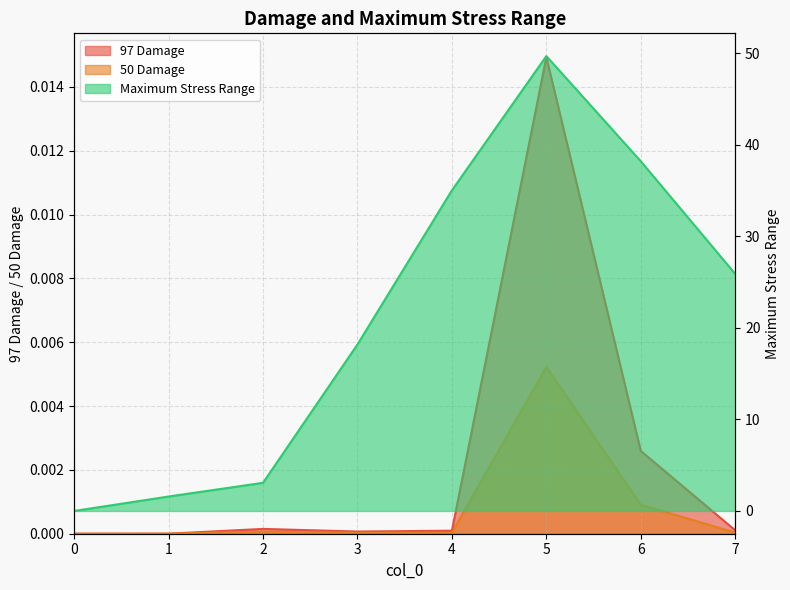

True or false: Maximum Stress Range and 50 Damage cross at least once.

False